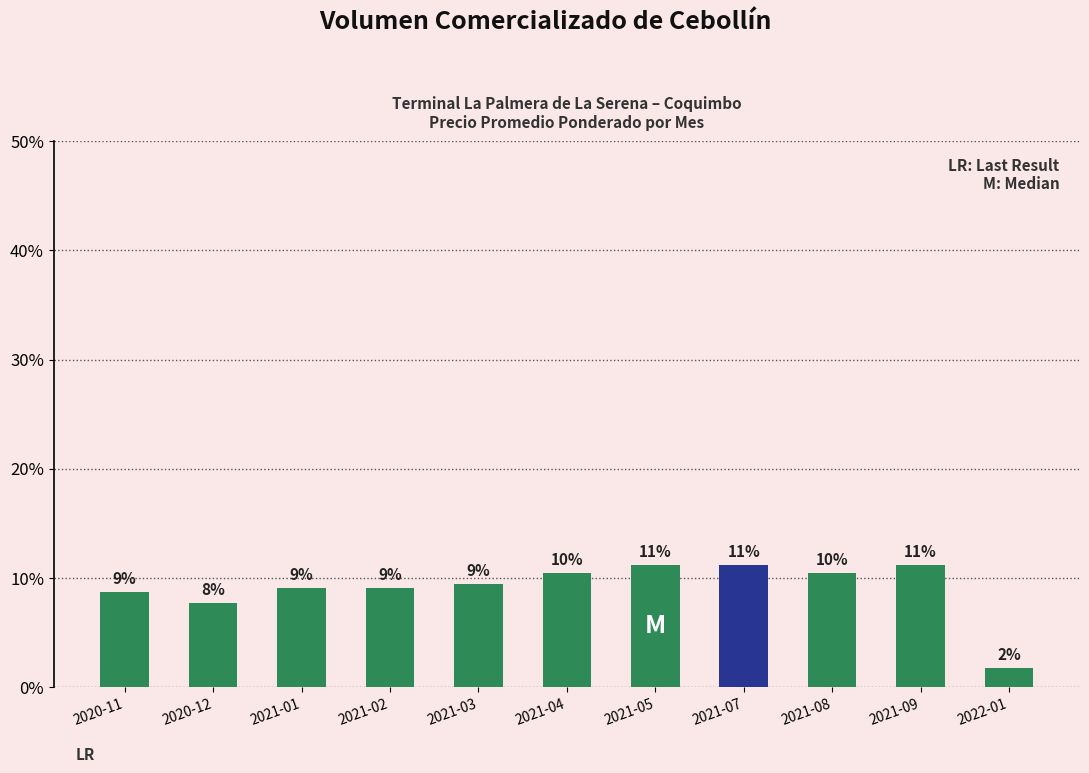

How many data points does each series have?

11